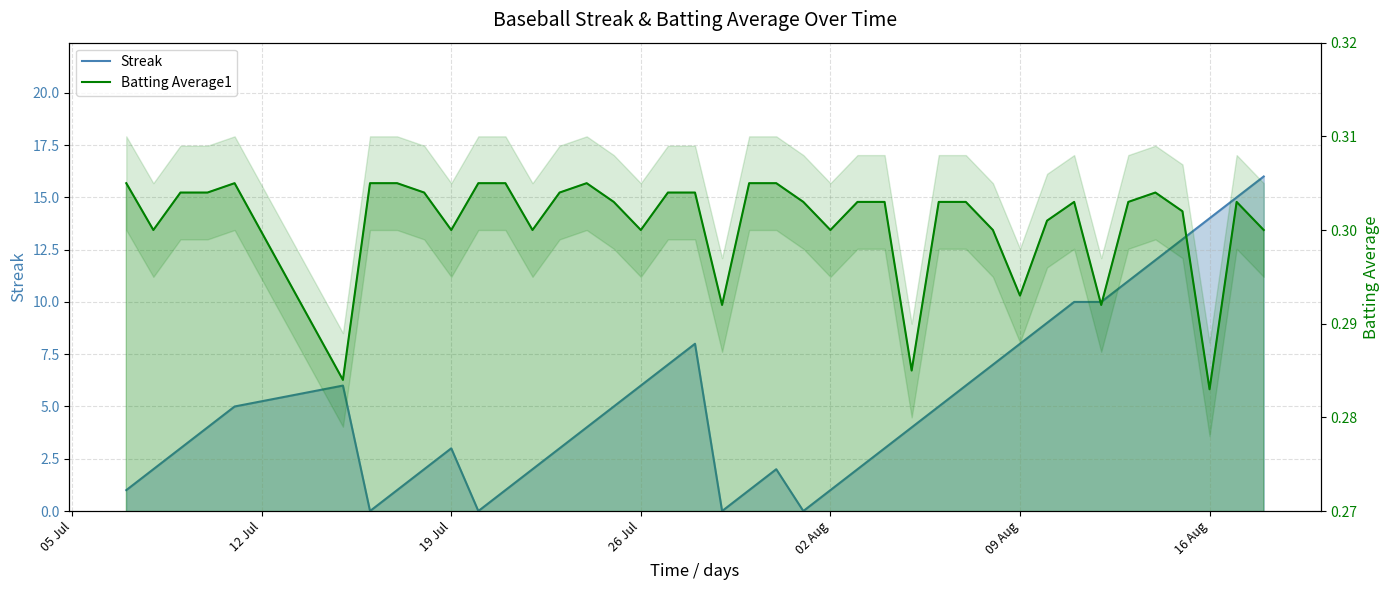

In Batting Average1, how many points are higher than both neighbors (excluding endpoints)?

5